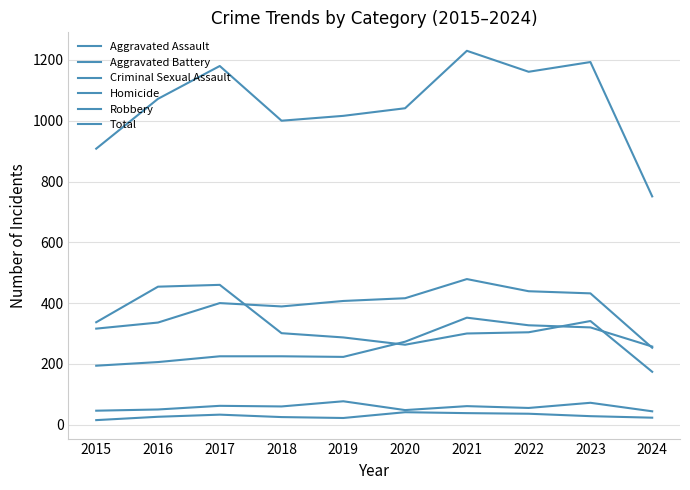

What is the average value of the Robbery series?

322